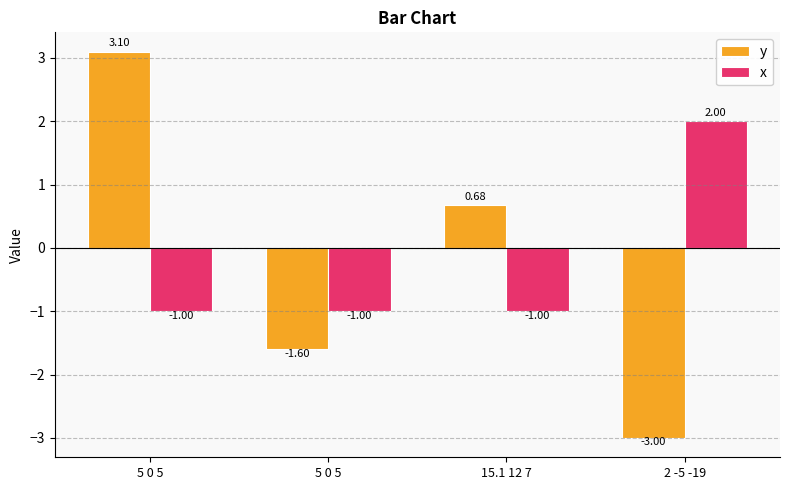

Count the number of data series in this chart.

2